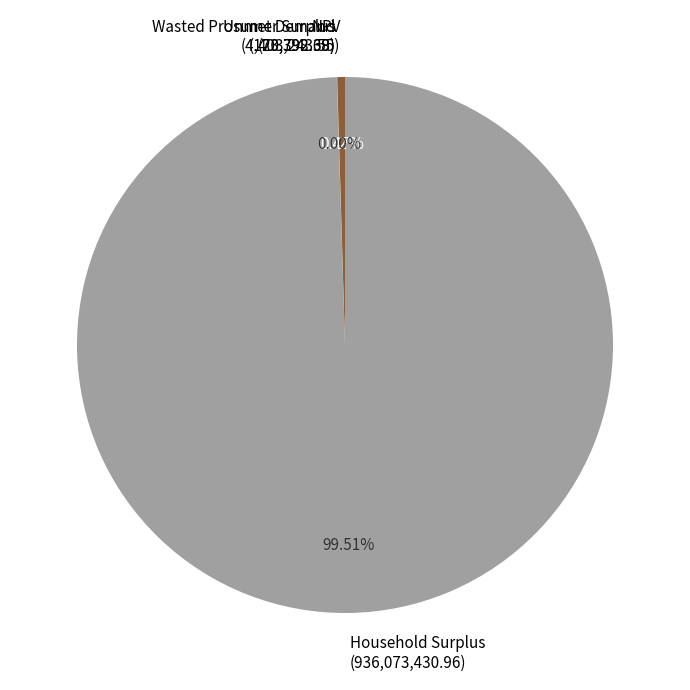

What percentage is the Household Surplus slice, to the nearest percent?

100%